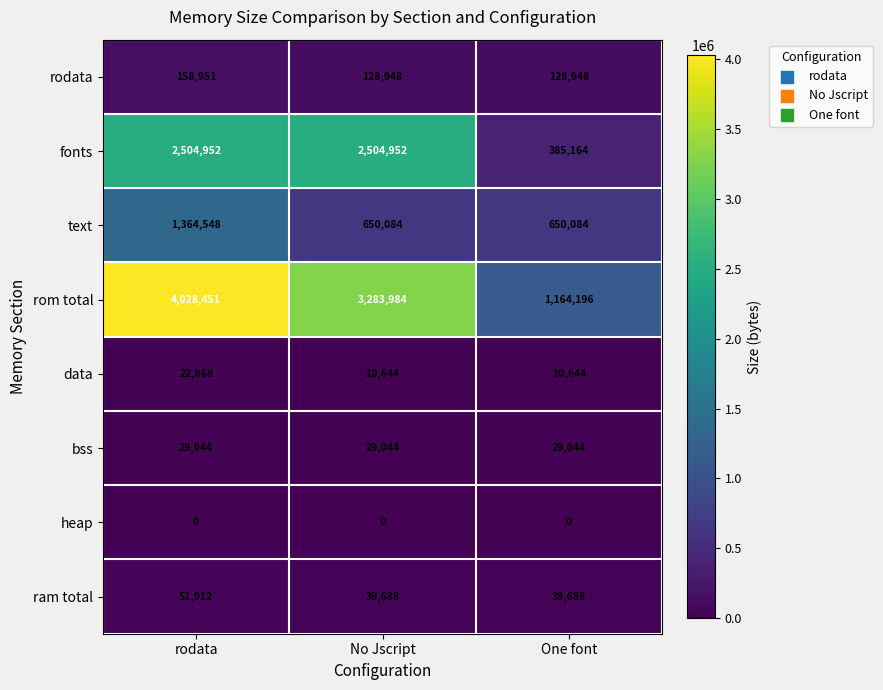

Reading right to left, list all the values displayed in this chart.

rodata: One font=128948	No Jscript=128948	rodata=158951
fonts: One font=385164	No Jscript=2504952	rodata=2504952
text: One font=650084	No Jscript=650084	rodata=1364548
rom total: One font=1164196	No Jscript=3283984	rodata=4028451
data: One font=10644	No Jscript=10644	rodata=22868
bss: One font=29044	No Jscript=29044	rodata=29044
heap: One font=0	No Jscript=0	rodata=0
ram total: One font=39688	No Jscript=39688	rodata=51912